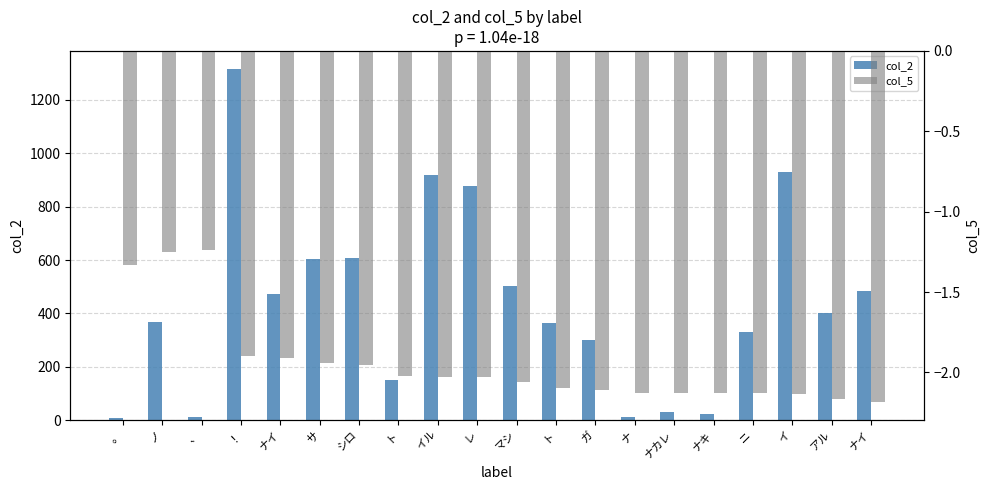

Reading right to left, list all the values displayed in this chart.

col_2: 482.0	403.0	930.0	329.0	22.0	30.0	12.0	299.0	363.0	501.0	876.0	919.0	150.0	608.0	605.0	473.0	1318.0	10.0	368.0	8.0
col_5: -2.2	-2.2	-2.1	-2.1	-2.1	-2.1	-2.1	-2.1	-2.1	-2.1	-2.0	-2.0	-2.0	-2.0	-1.9	-1.9	-1.9	-1.2	-1.2	-1.3